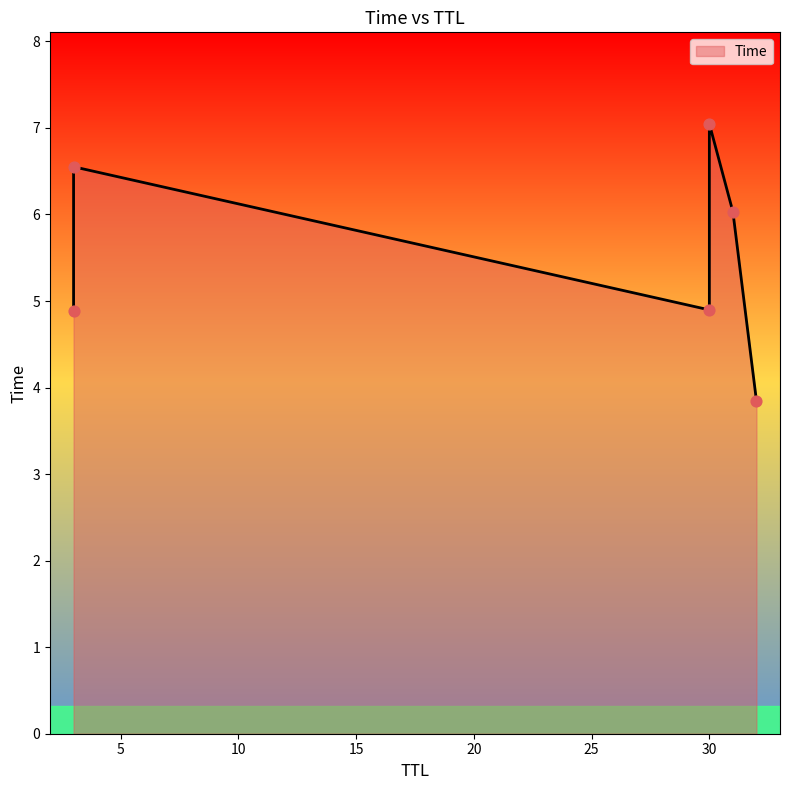

What is the change in value from 32 to 30?

+3.2